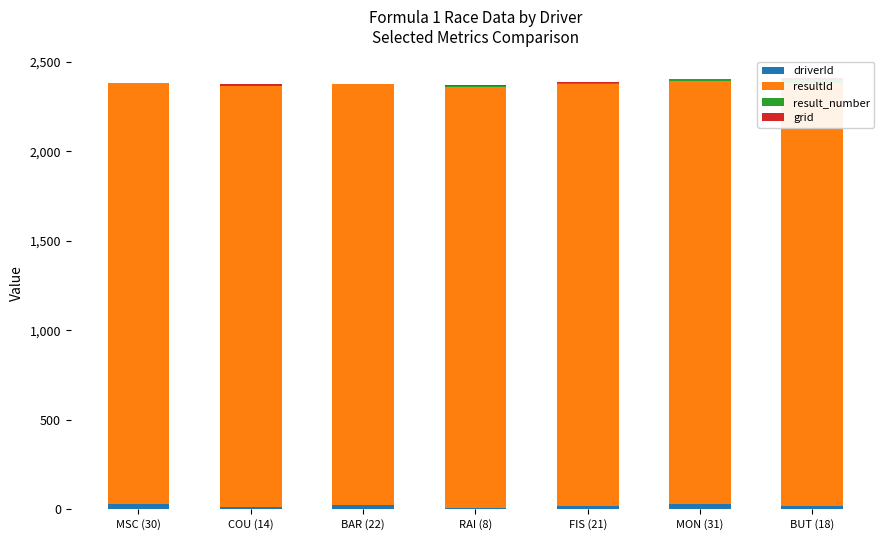

What are all the series names shown in the legend?

driverId, resultId, result_number, grid